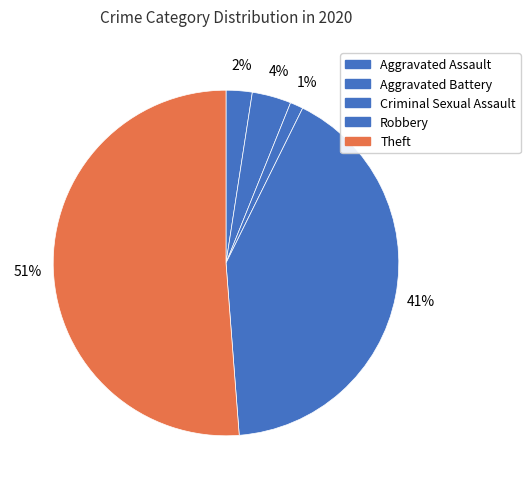

What is the change in value from Aggravated Assault to Criminal Sexual Assault?

-1